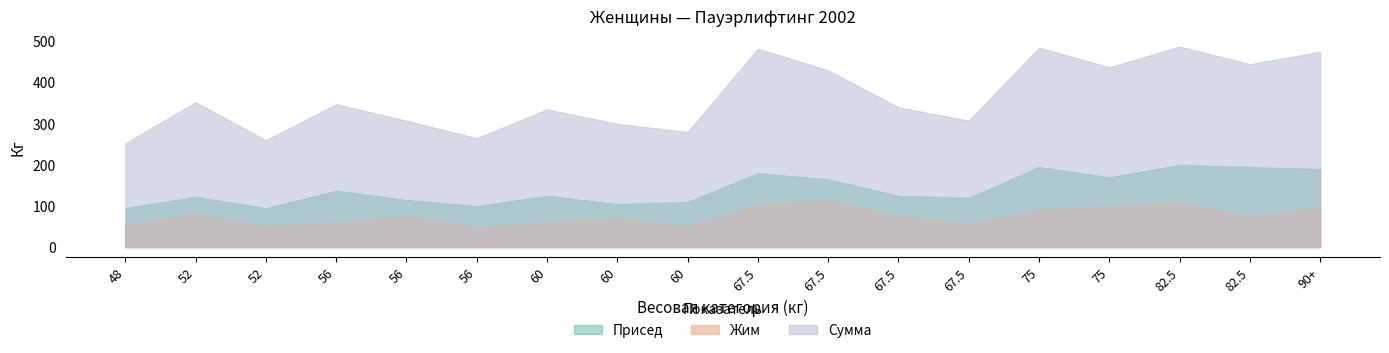

Reading left to right, list all the values displayed in this chart.

Присед: 48=95.0	52=122.5	52=95.0	56=137.5	56=115.0	56=100.0	60=125.0	60=105.0	60=110.0	67.5=180.0	67.5=165.0	67.5=125.0	67.5=120.0	75=195.0	75=170.0	82.5=200.0	82.5=195.0	90+=190.0
Жим: 48=52.5	52=82.5	52=50.0	56=60.0	56=75.0	56=47.5	60=60.0	60=70.0	60=50.0	67.5=102.5	67.5=115.0	67.5=75.0	67.5=57.5	75=90.0	75=100.0	82.5=107.5	82.5=75.0	90+=95.0
Сумма: 48=252.5	52=352.5	52=260.0	56=347.5	56=307.5	56=265.0	60=335.0	60=300.0	60=280.0	67.5=482.5	67.5=430.0	67.5=340.0	67.5=307.5	75=485.0	75=437.5	82.5=487.5	82.5=445.0	90+=475.0